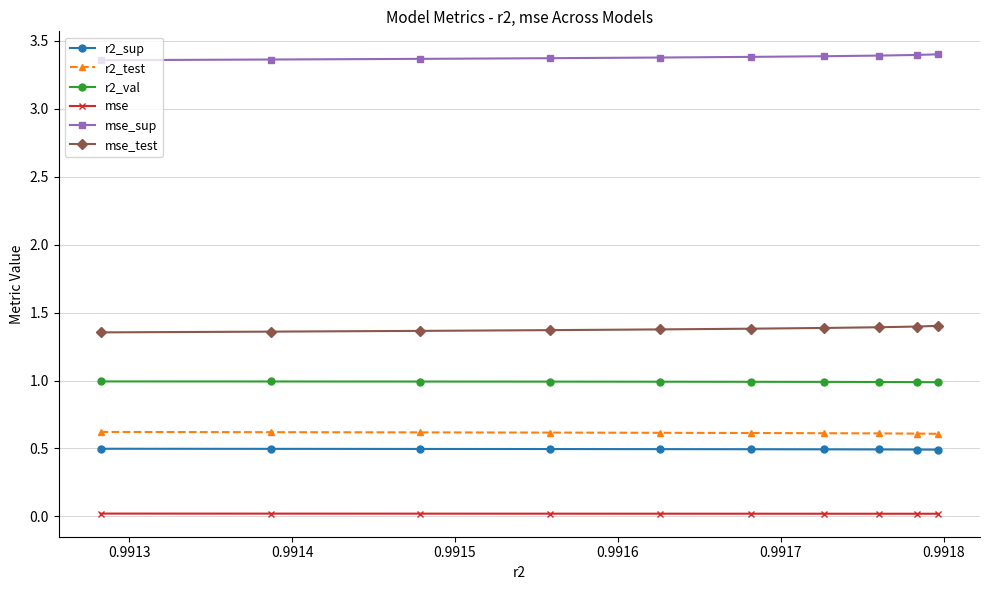

How many lines are shown in the chart?

6